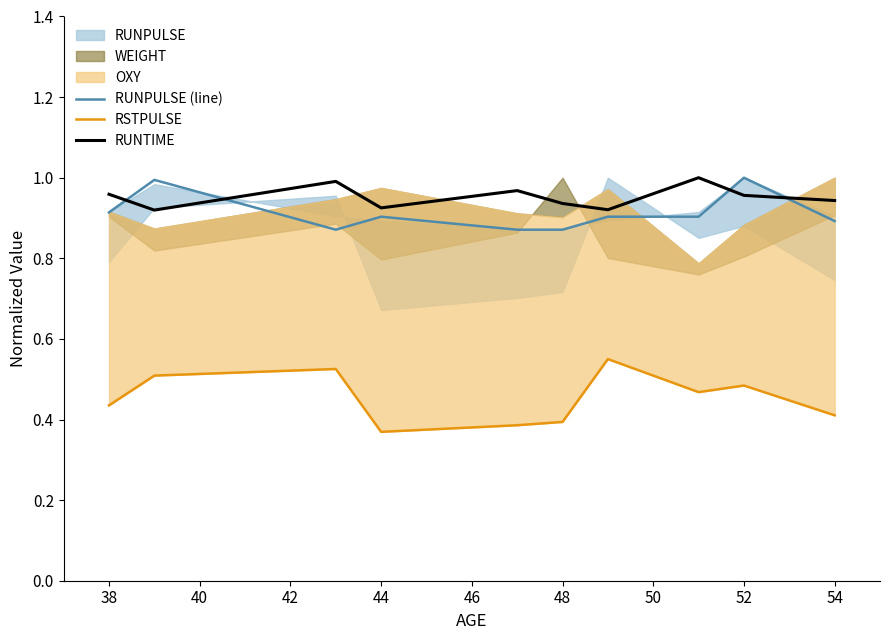

What is the difference between the second highest and second lowest values in the RUNTIME series?

0.1